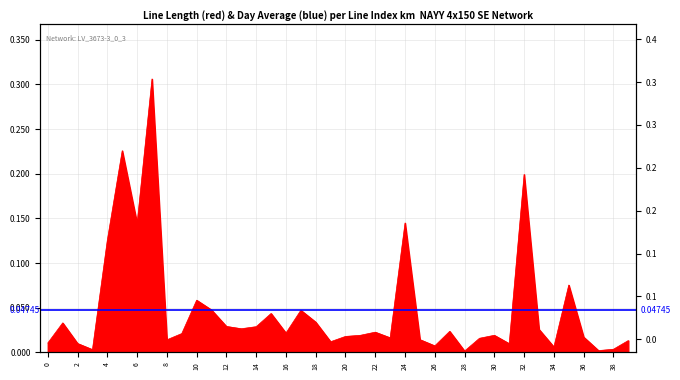

Between 27 and 6, which is larger?

6